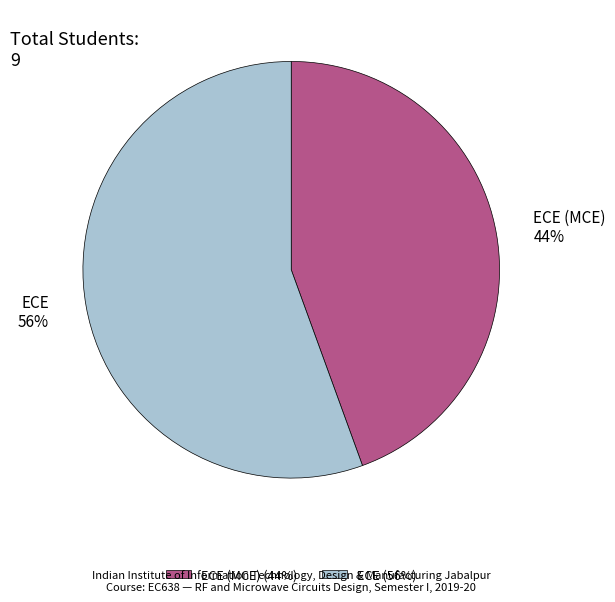

Is it true that ECE (MCE) 44% is 44% of the pie?

True